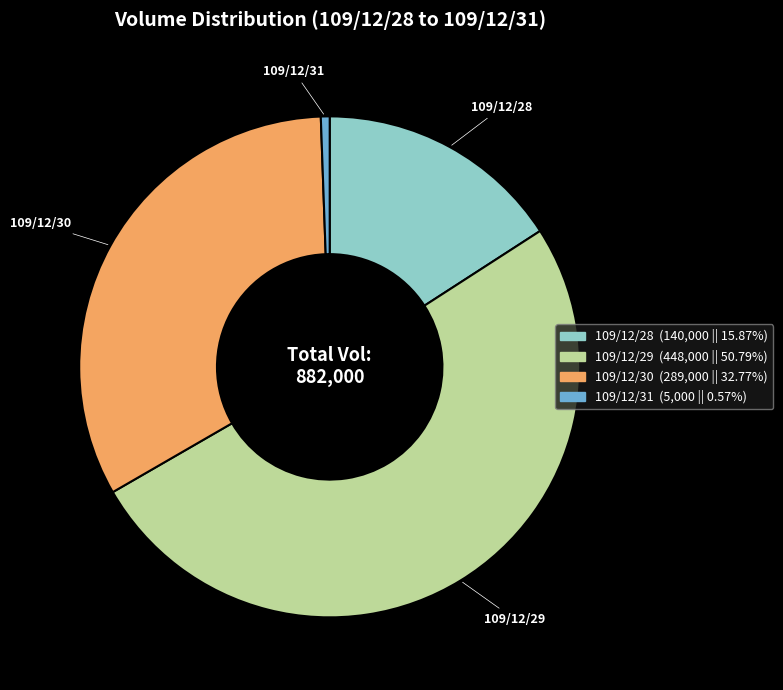

Is the sum of 109/12/29 and 109/12/31 greater than half?

Yes